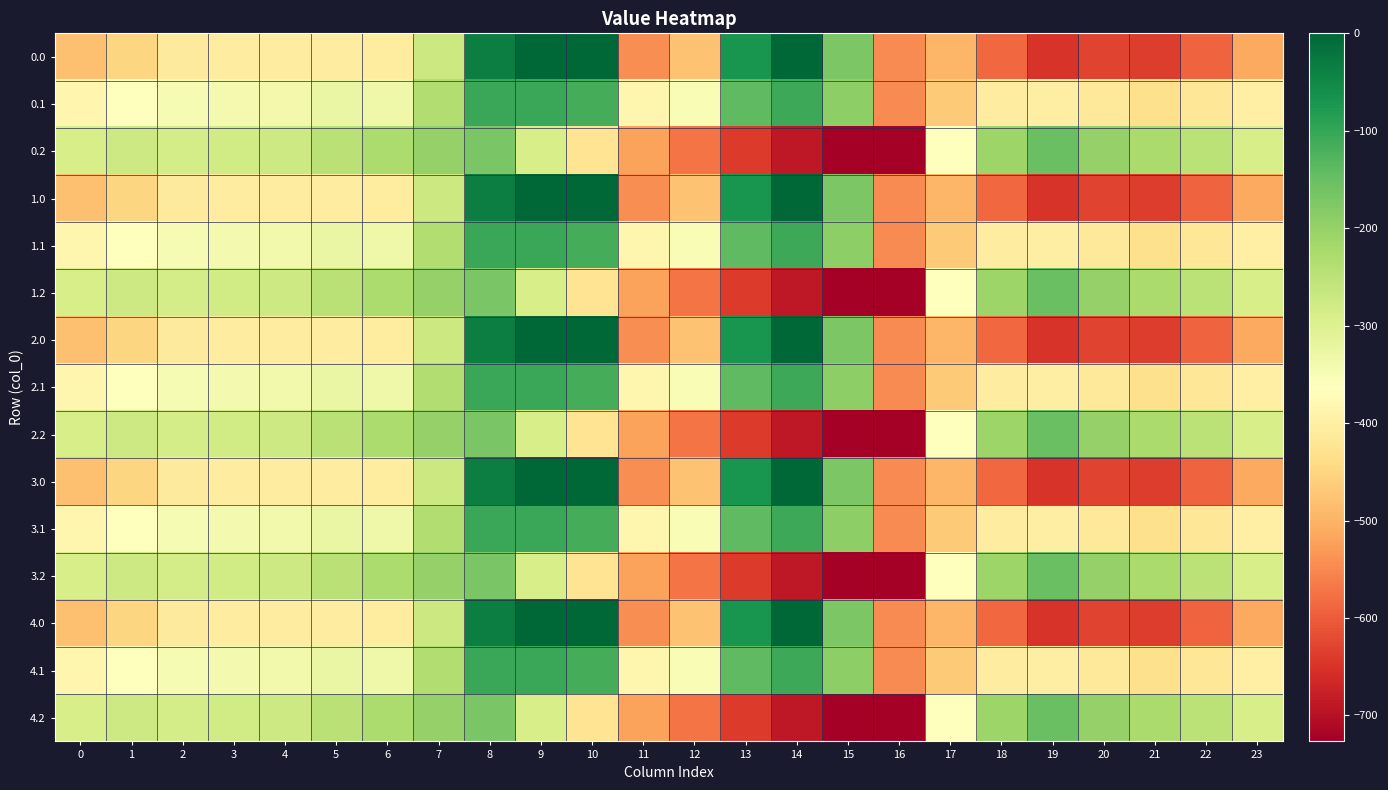

At 13, list the series in order from largest to smallest.

0.0, 1.0, 2.0, 3.0, 4.0, 0.1, 1.1, 2.1, 3.1, 4.1, 0.2, 1.2, 2.2, 3.2, 4.2